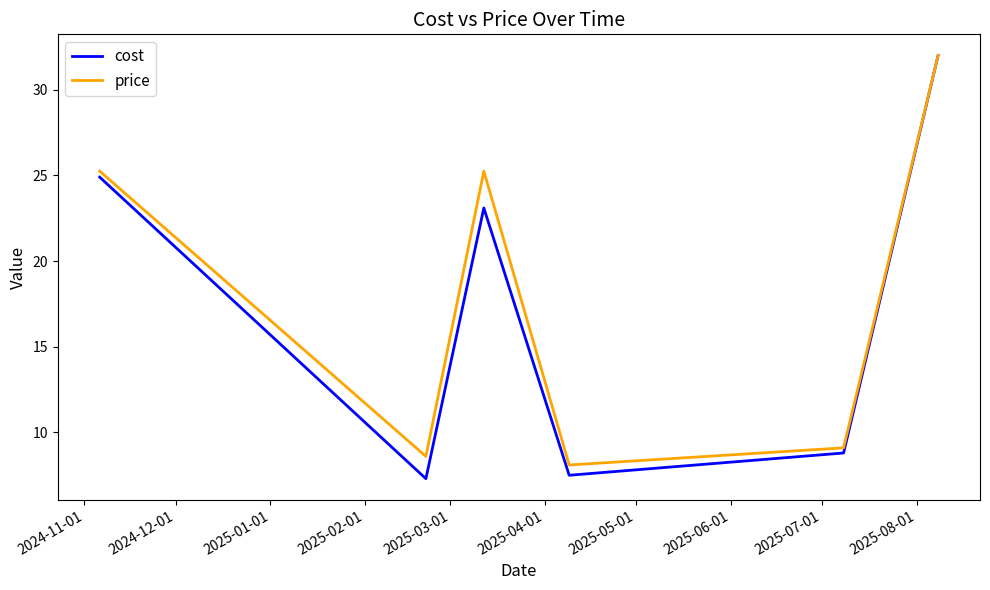

Which series has the largest range (max minus min)?

cost